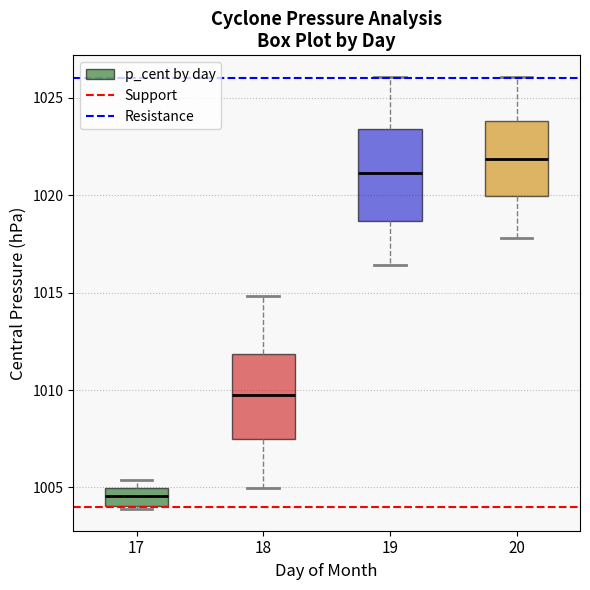

Where does the upper whisker of the box at x = 19 end on the y-axis? The values are not printed on the chart, so give them approximately, as read against the axis.

1026.0